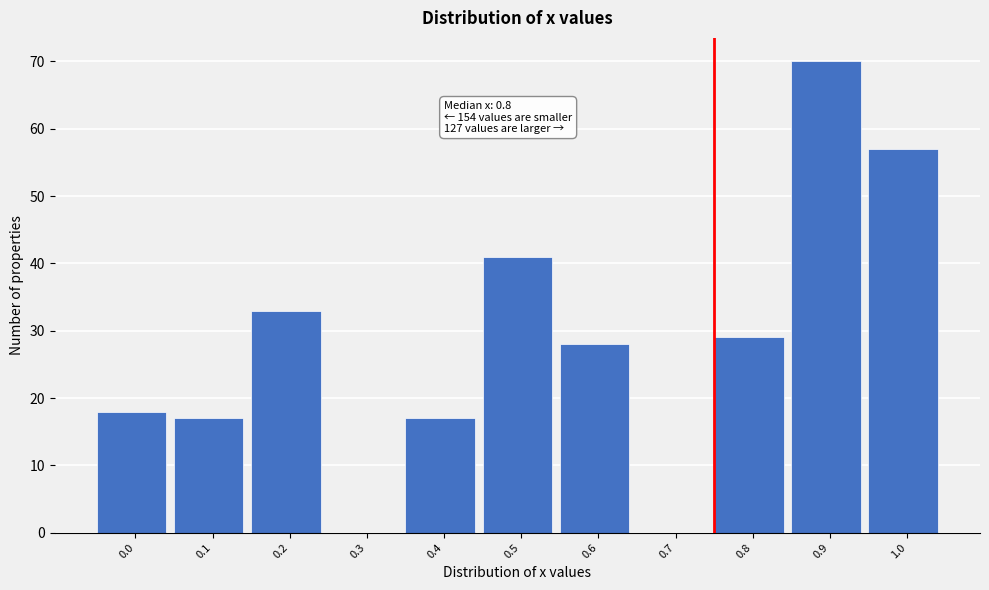

Reading left to right, extract all data points from this chart.

0.0=18	0.1=17	0.2=33	0.3=0	0.4=17	0.5=41	0.6=28	0.7=0	0.8=29	0.9=70	1.0=57